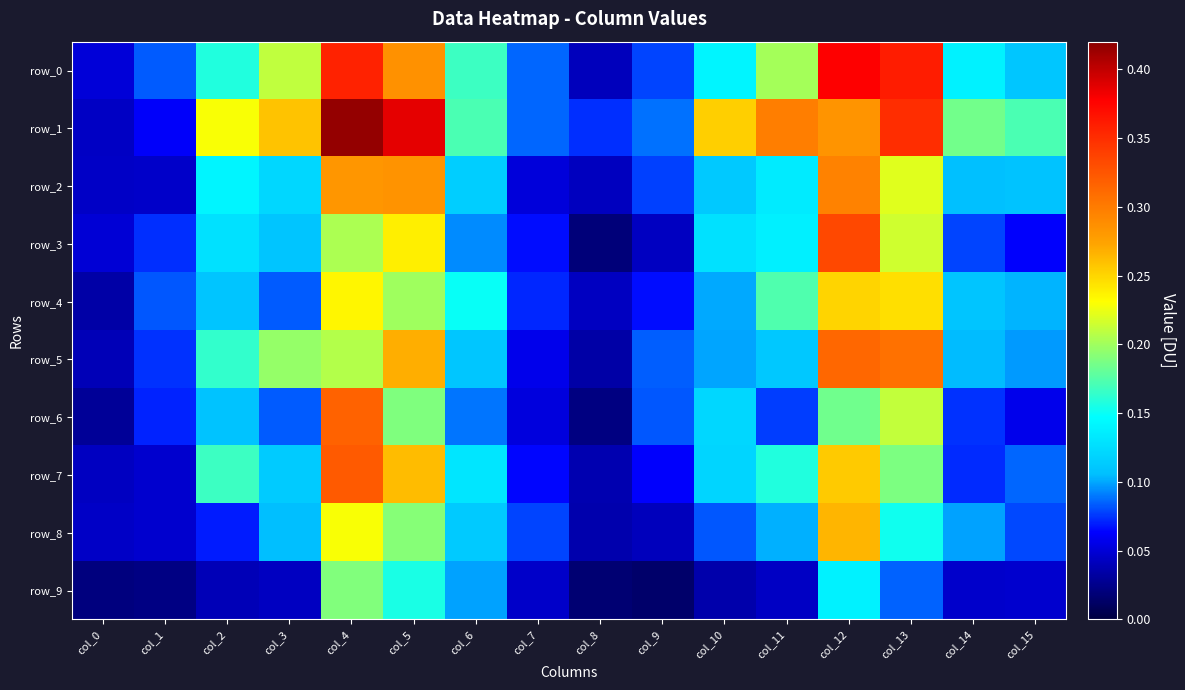

What is the difference between the second highest and second lowest values in the row_5 series?

0.3